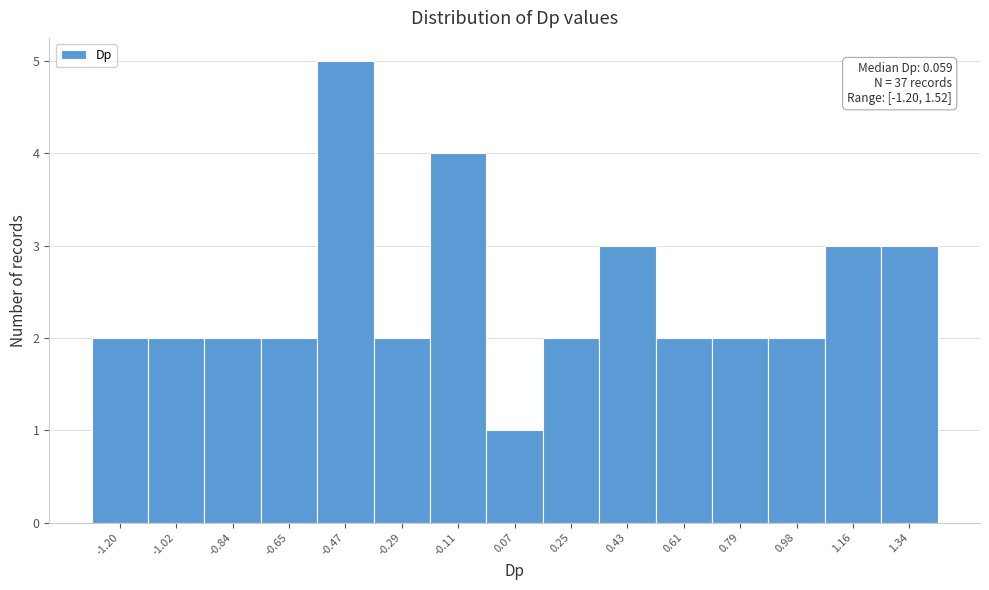

Reading left to right, list all the values displayed in this chart.

2	2	2	2	5	2	4	1	2	3	2	2	2	3	3